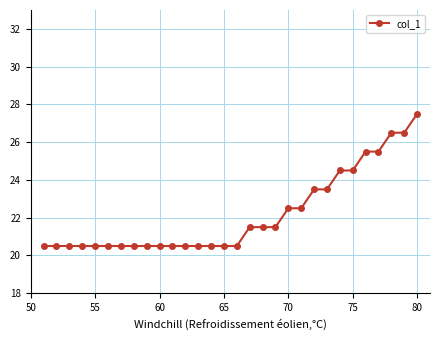

Reading left to right, extract all data points from this chart.

20.5	20.5	20.5	20.5	20.5	20.5	20.5	20.5	20.5	20.5	20.5	20.5	20.5	20.5	20.5	20.5	21.5	21.5	21.5	22.5	22.5	23.5	23.5	24.5	24.5	25.5	25.5	26.5	26.5	27.5